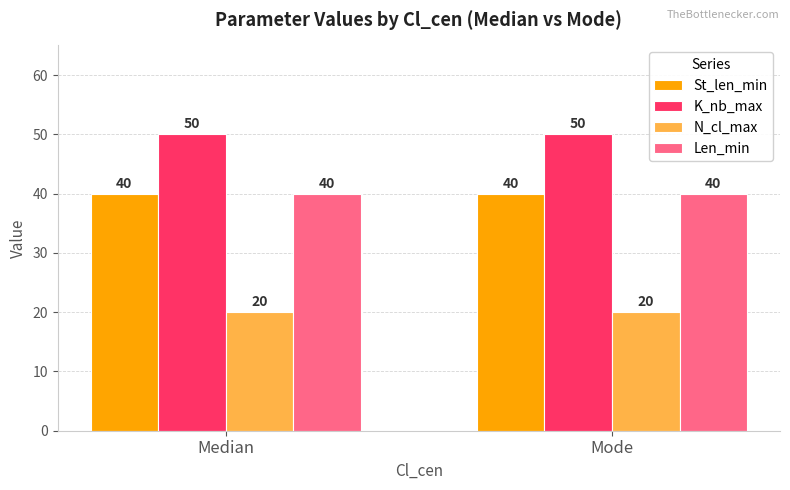

What is the label of the 1st bar from the left?

Median